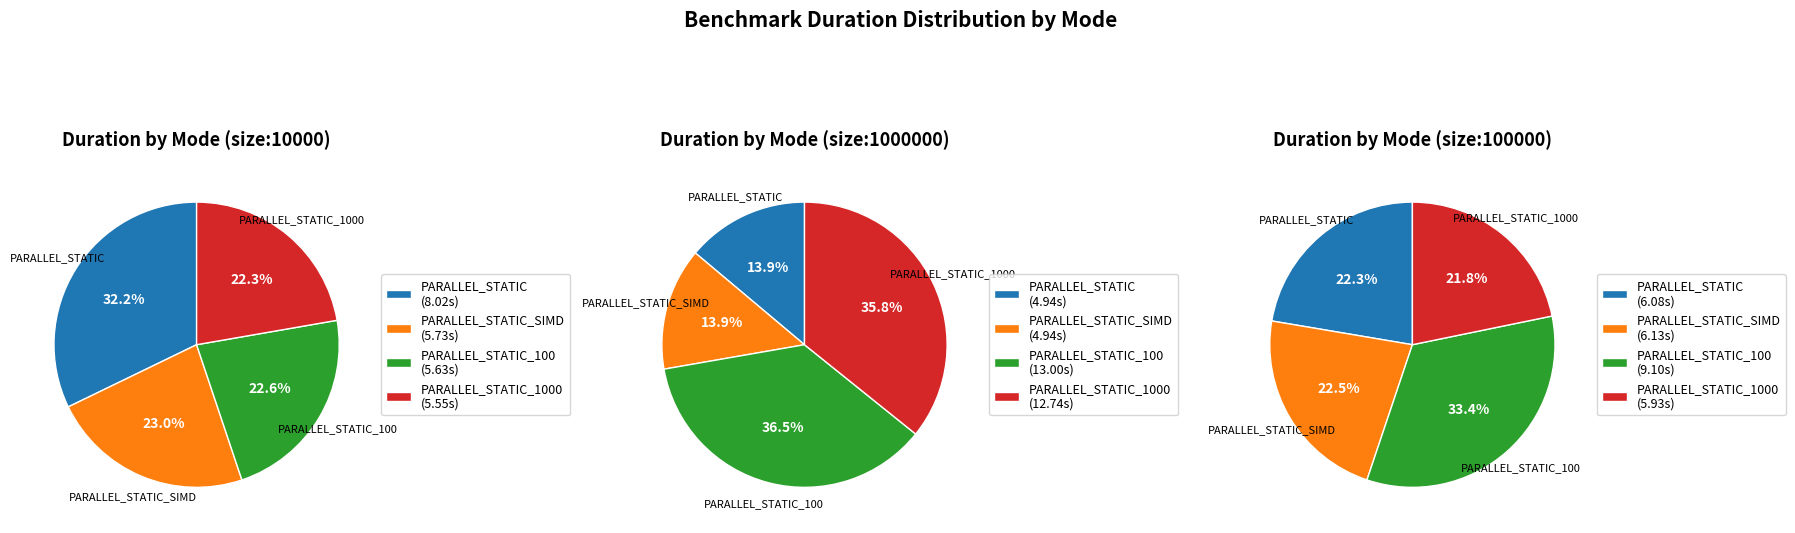

How many segments does this pie chart have?

4